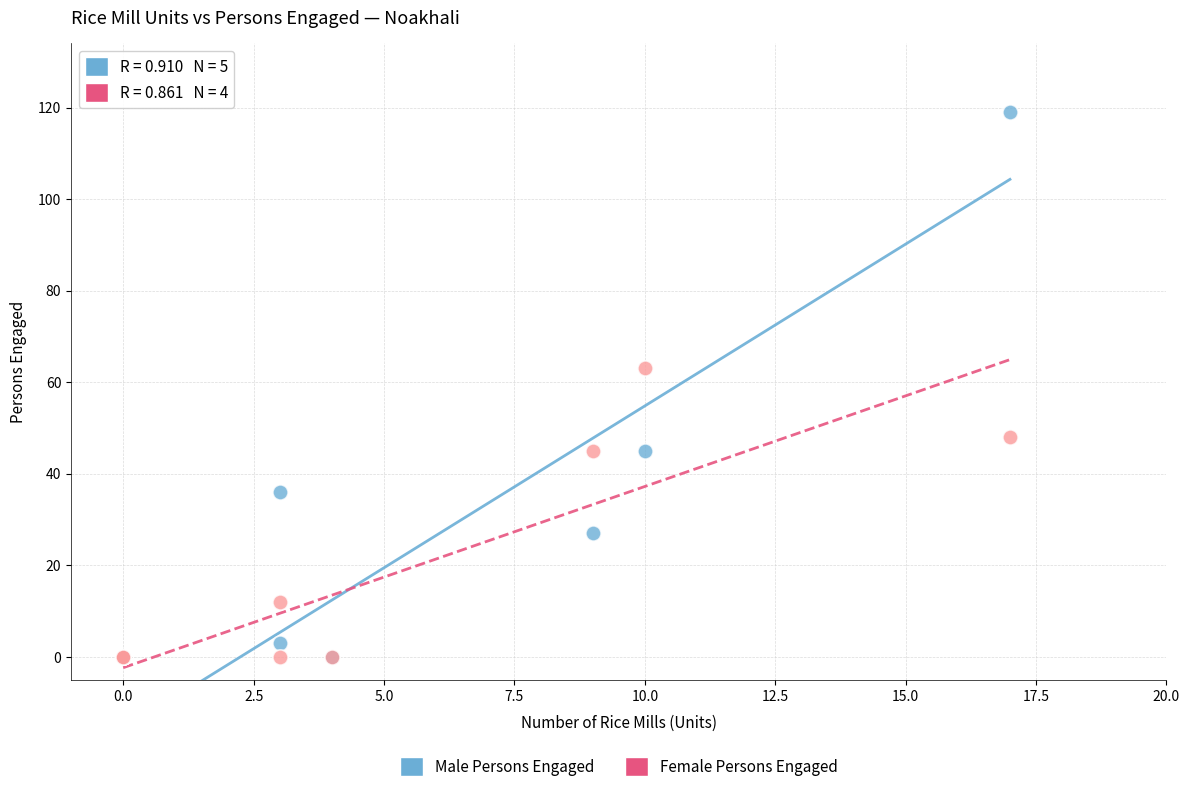

In the Male Persons Engaged series, what Y value is closest to 59?

45